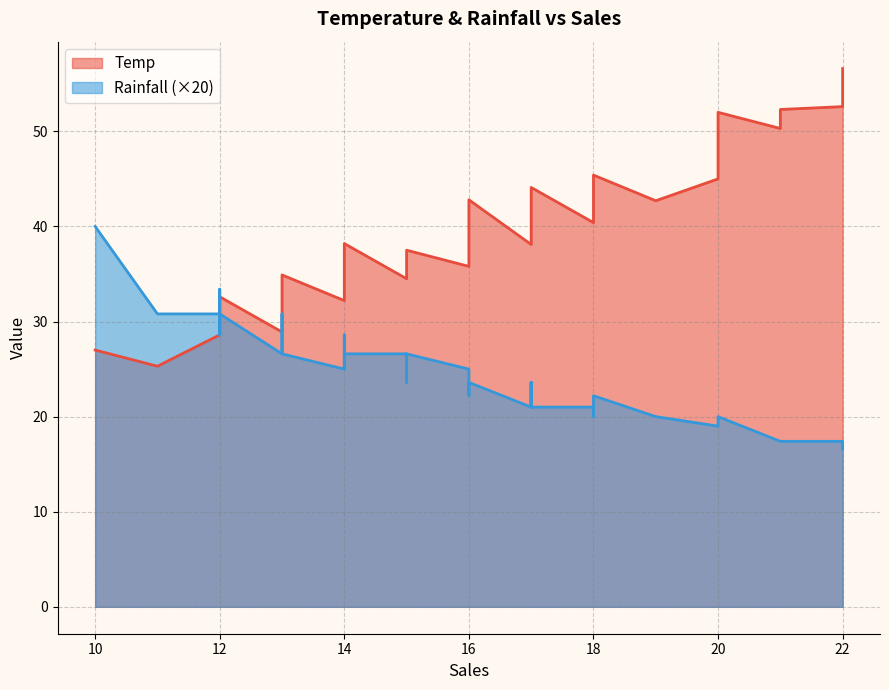

What is the average value of the Rainfall series?

1.2